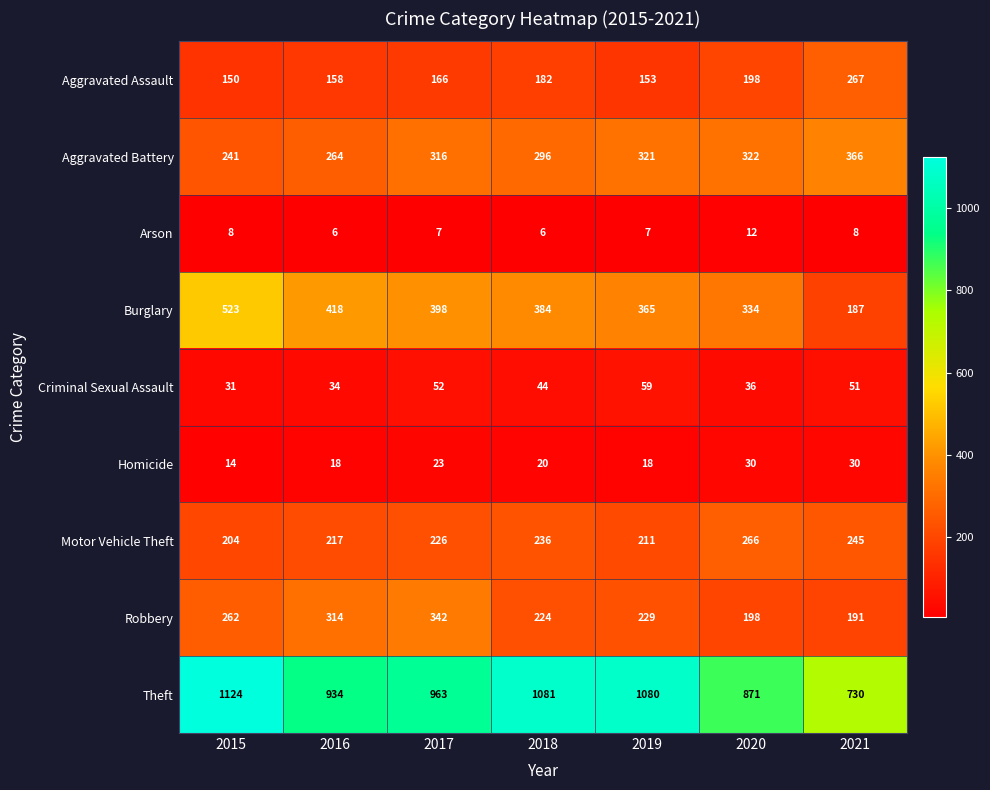

What is the difference between the maximum and minimum values in the Burglary series?

336